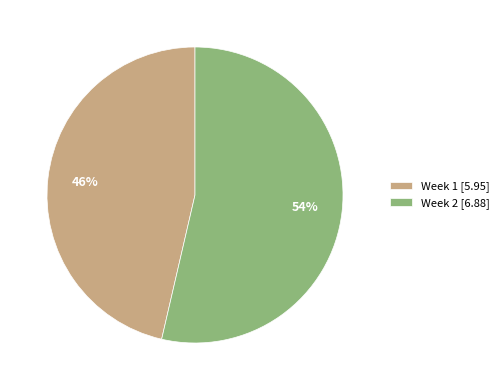

Approximately how many times larger is the value at Week 2 compared to Week 1?

1.2